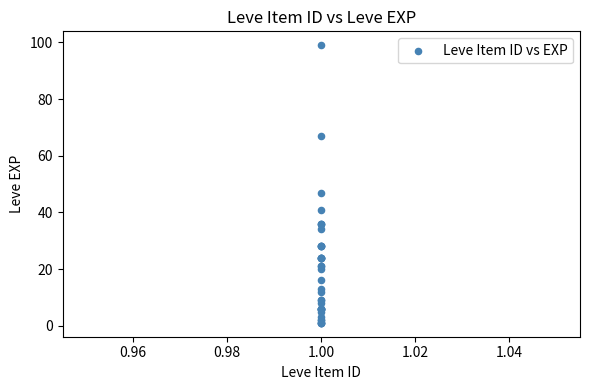

What Y value in the scatter plot is closest to 50?

47